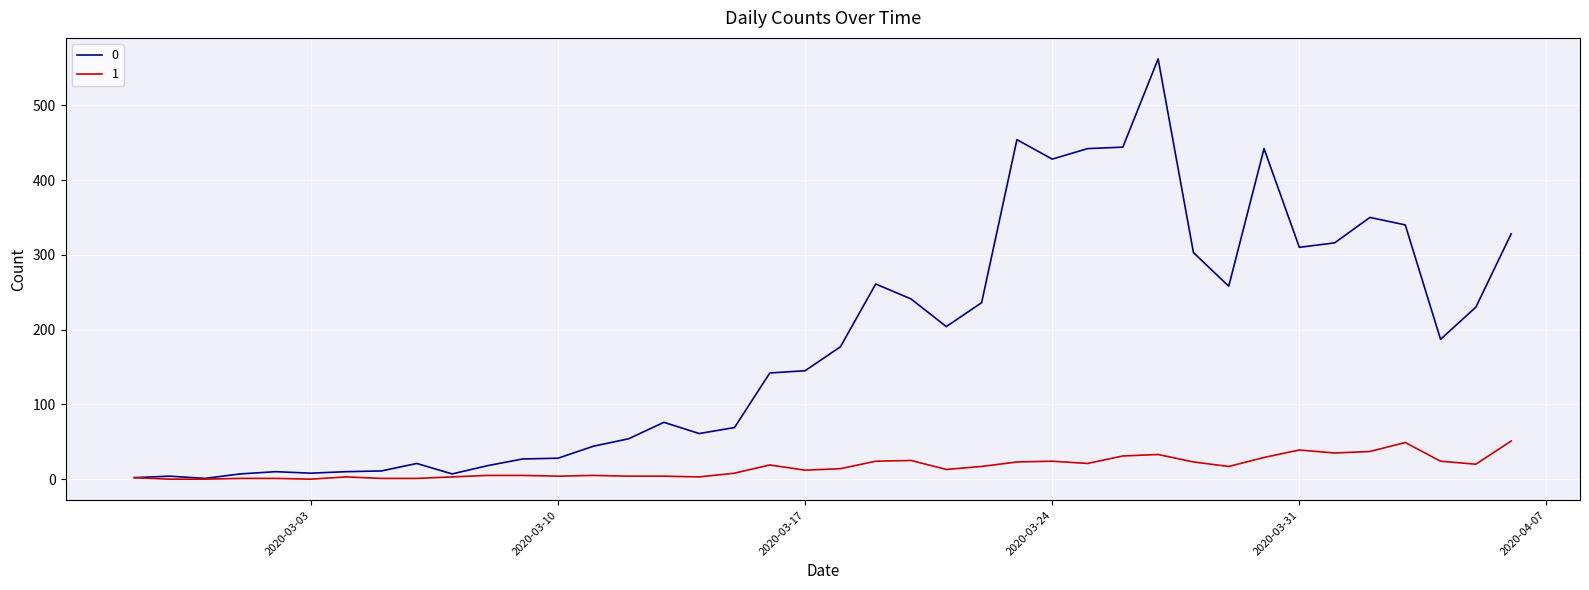

Rank the series by their average value, from highest to lowest.

0, 1